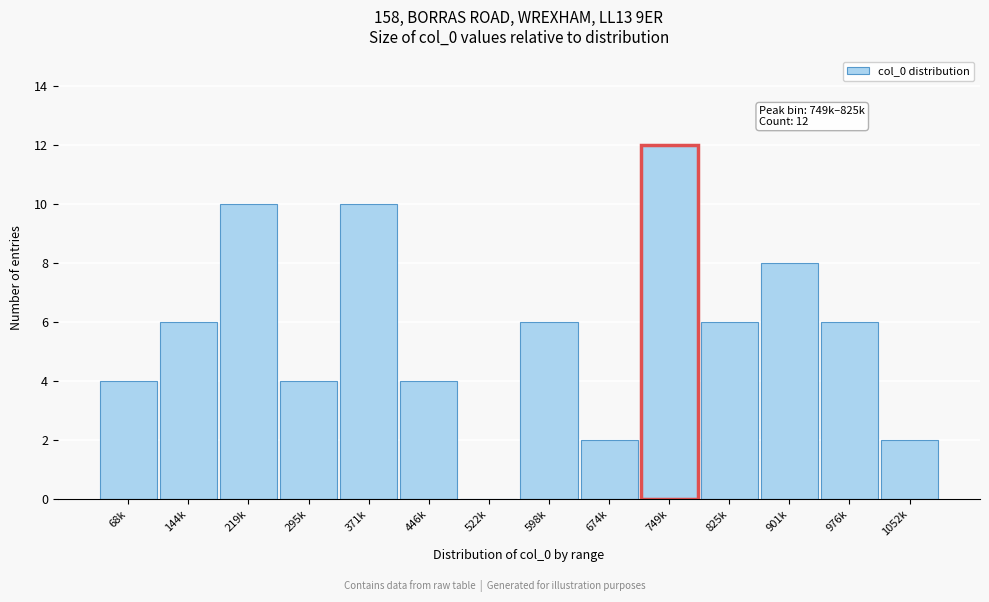

Reading right to left, list all the values displayed in this chart.

1052k=2	976k=6	901k=8	825k=6	749k=12	674k=2	598k=6	522k=0	446k=4	371k=10	295k=4	219k=10	144k=6	68k=4